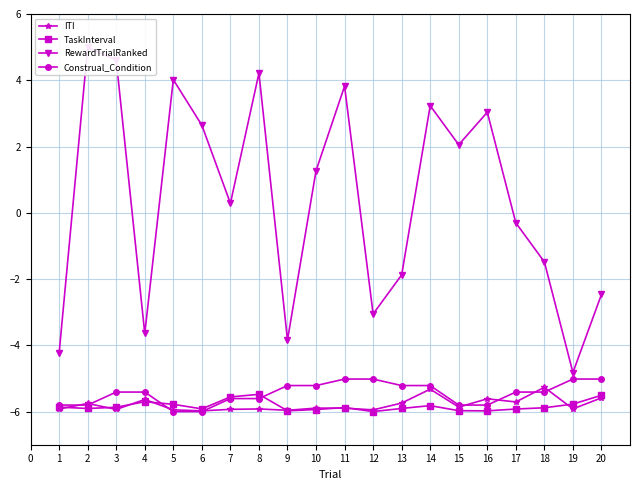

Which series has the largest total across all categories?

RewardTrialRanked